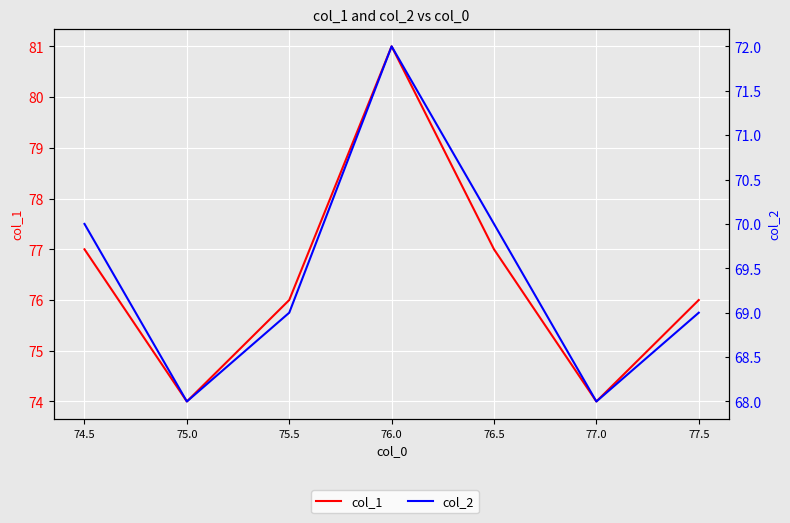

Rank the series by their average value, from lowest to highest.

col_2, col_1